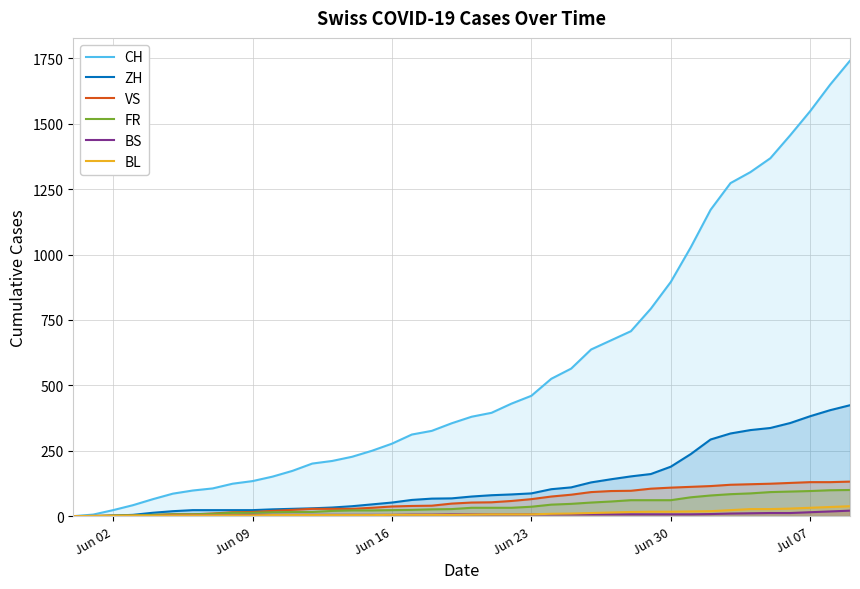

What is the maximum value shown in the chart?

1741